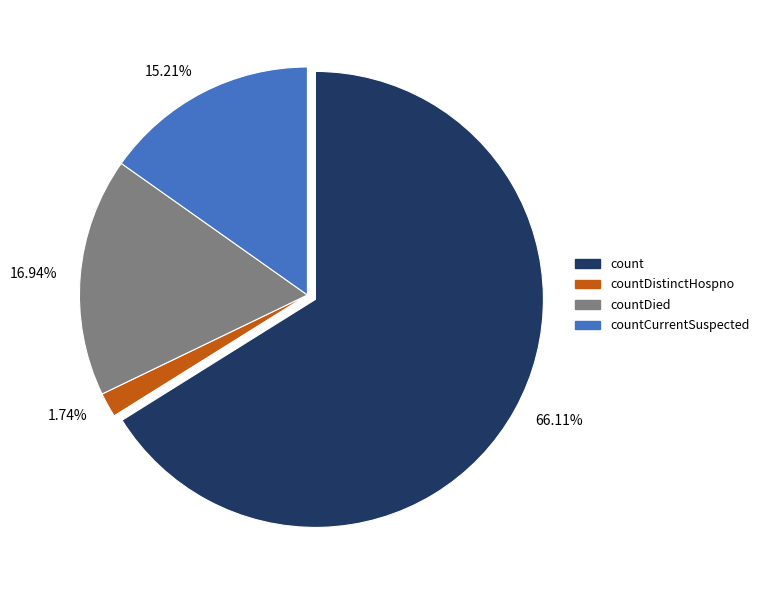

Which has a higher value, countDied or countDistinctHospno?

countDied